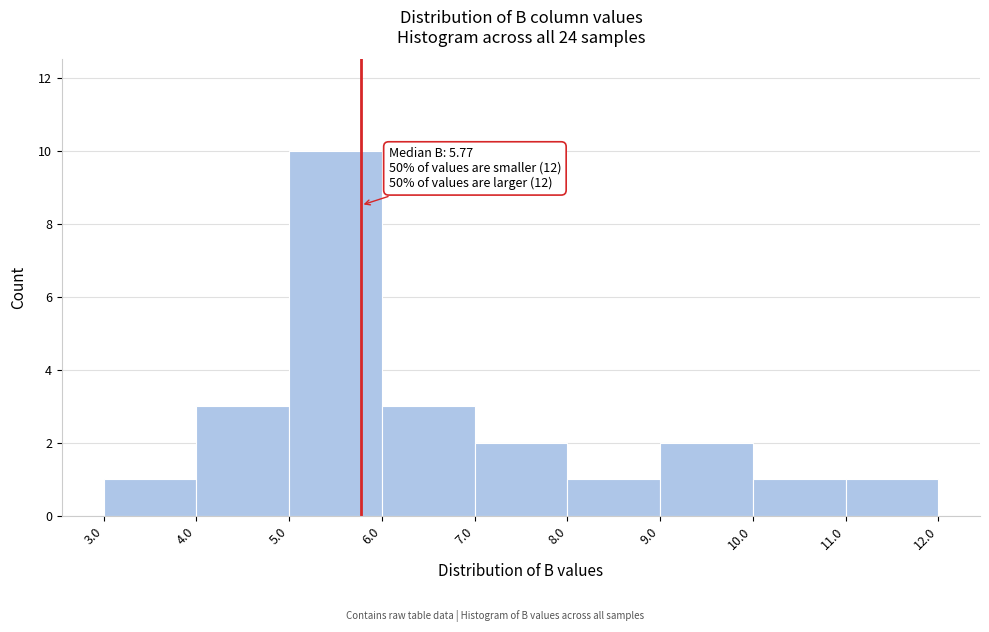

Which range on the x-axis has the tallest bar?

5.0 to 6.0